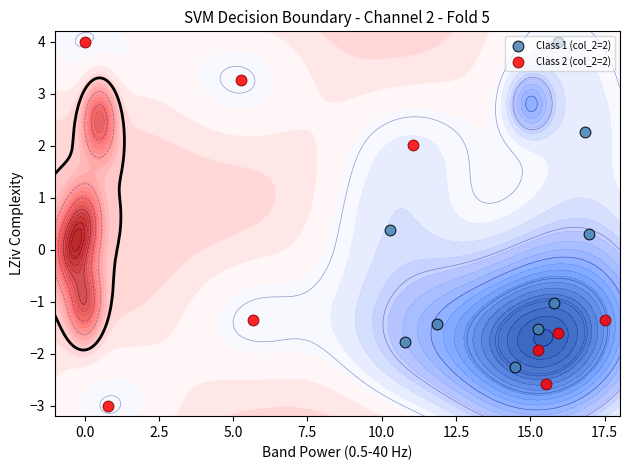

Reading left to right, what are all the values shown in this chart?

Class 1 (col_2=2): -1.5	-1.0	-2.3	-1.4	-1.8	0.3	2.3	4.0	0.4
Class 2 (col_2=2): -1.4	-3.0	2.0	3.3	4.0	-1.9	-1.6	-2.6	-1.4